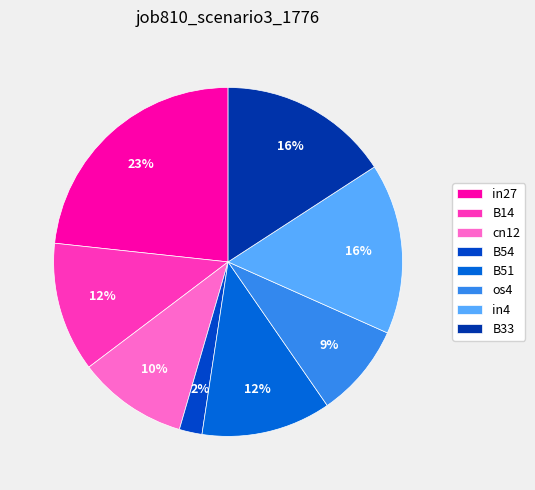

Which category has the smallest portion of the pie?

B54